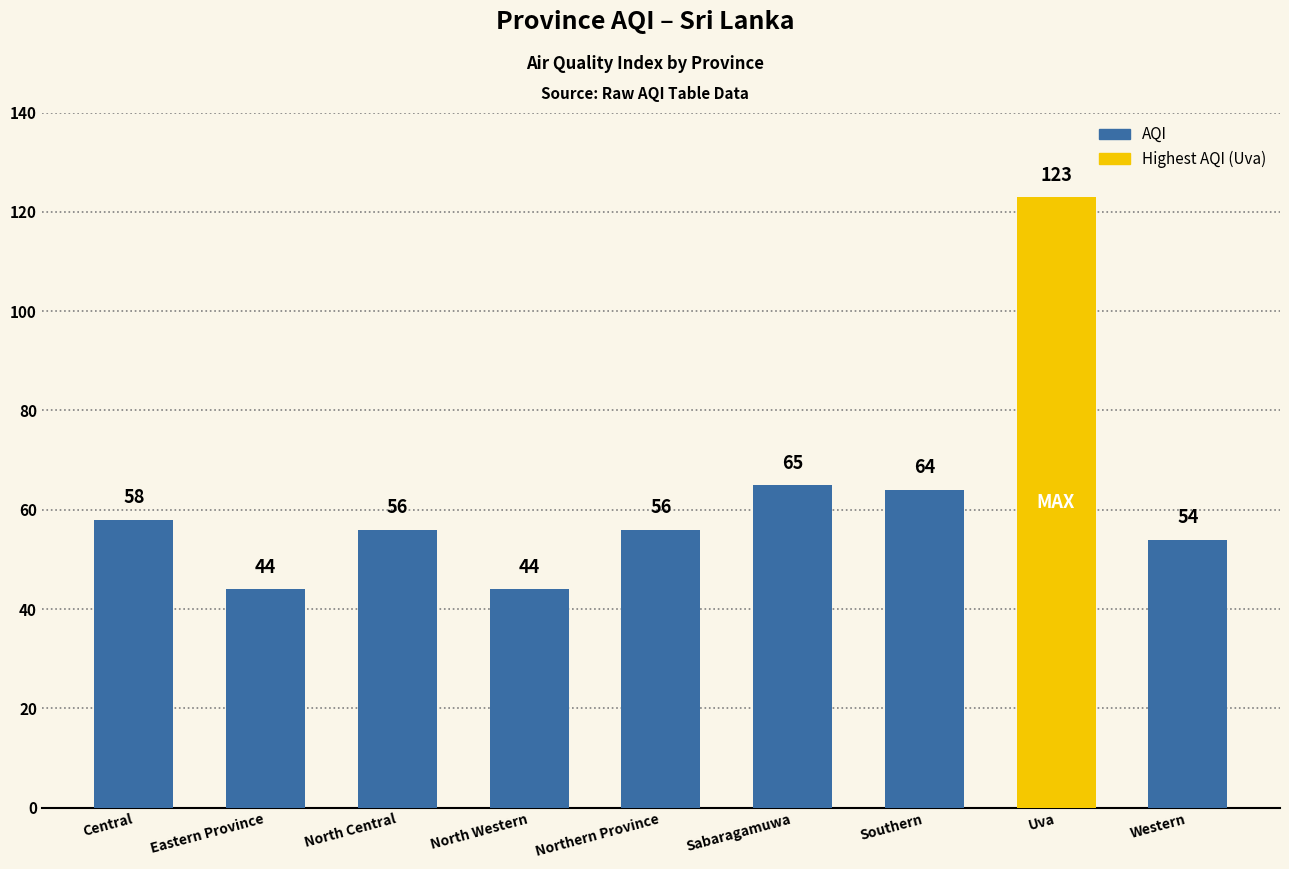

At which label is the value closest to 83?

Sabaragamuwa